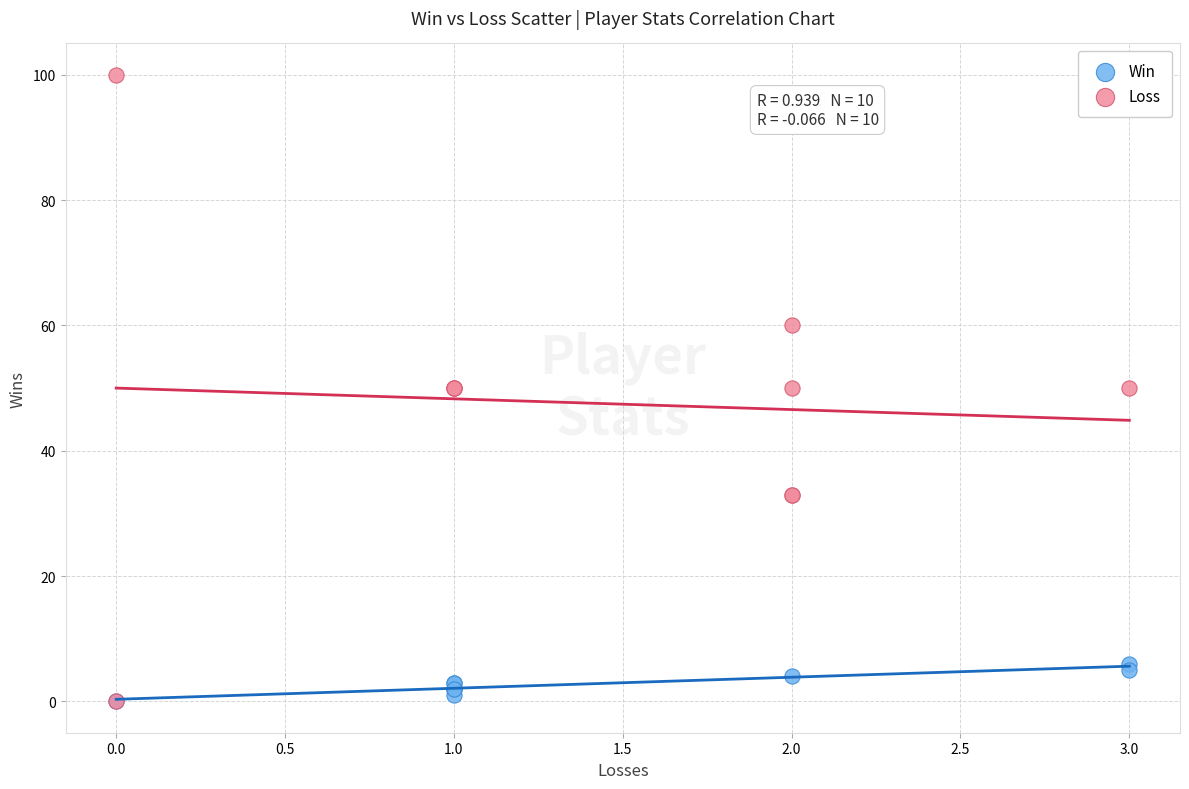

What are all the series names shown in the legend?

Win, Loss